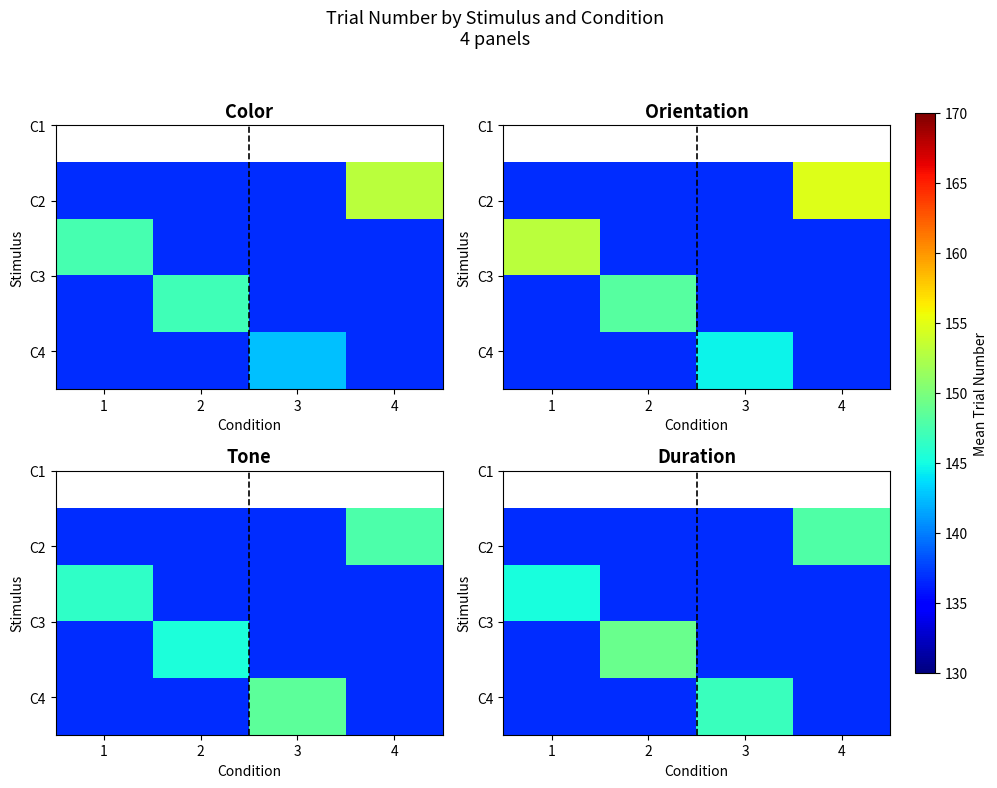

What is the total value across all series at 4?

558.2